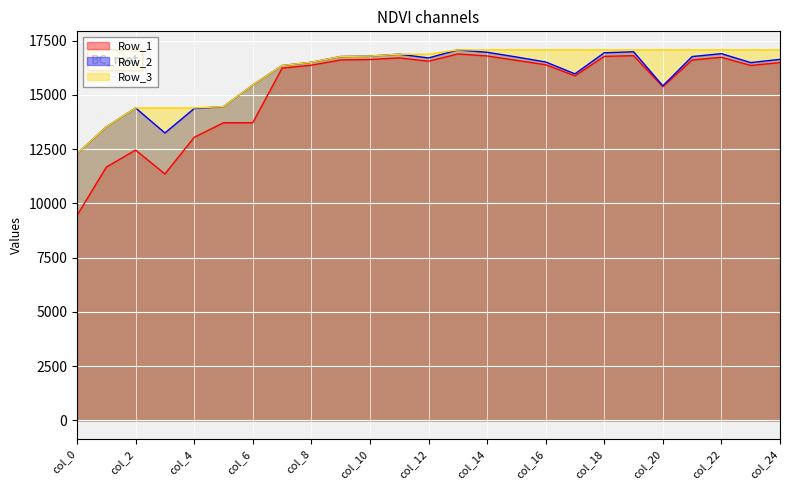

Reading left to right, list all the values displayed in this chart.

Row_1: 9446	11671	12456	11354	13043	13715	13715	16229	16368	16609	16628	16703	16549	16884	16793	16590	16388	15877	16773	16806	15375	16606	16730	16355	16486
Row_2: 12291	13525	14397	13243	14370	14457	15457	16352	16503	16767	16788	16874	16701	17073	16962	16745	16514	15968	16939	16985	15416	16765	16898	16486	16636
Row_3: 12291	13525	14397	14397	14397	14457	15457	16352	16503	16767	16788	16874	16874	17073	17073	17073	17073	17073	17073	17073	17073	17073	17073	17073	17073